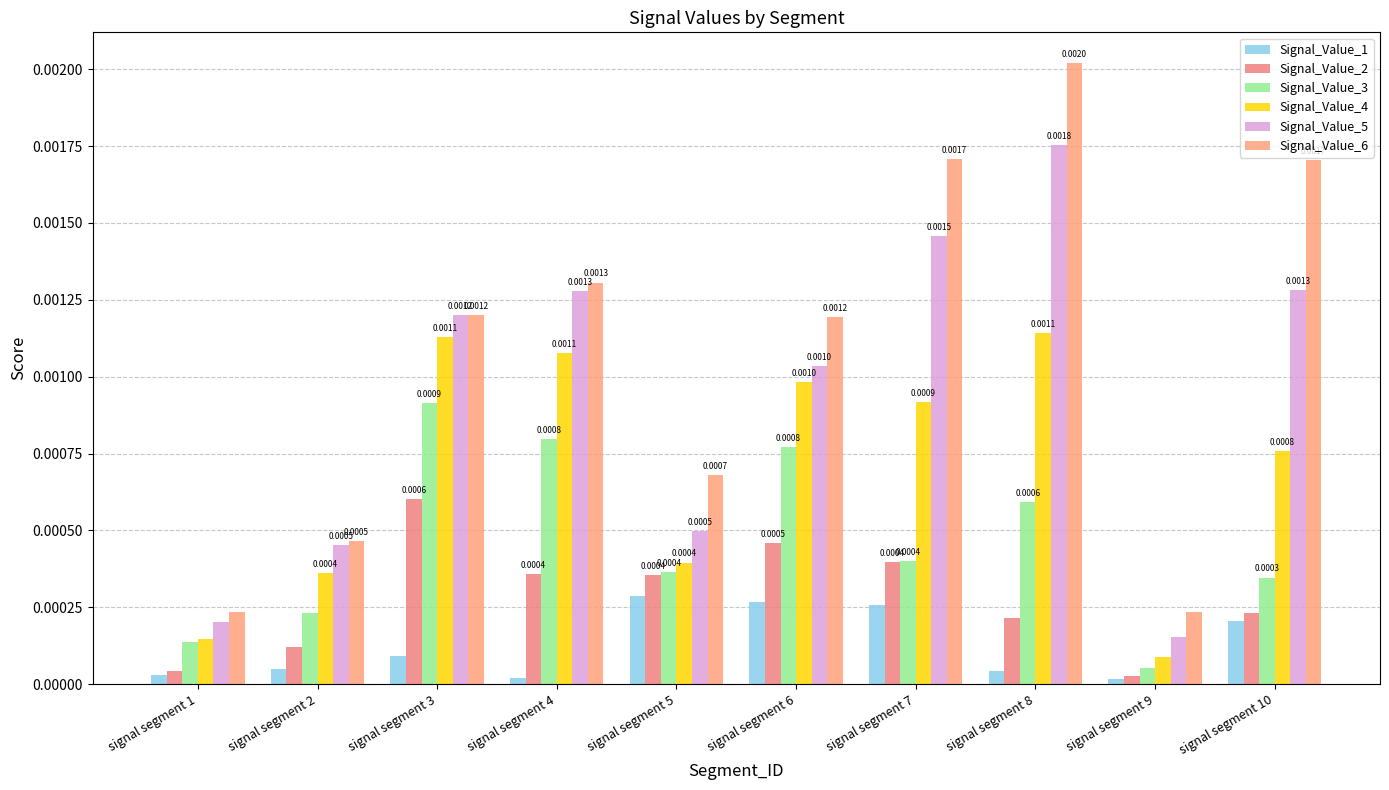

The Signal_Value_3 series shows 0.0 at signal segment 4. True or false?

False